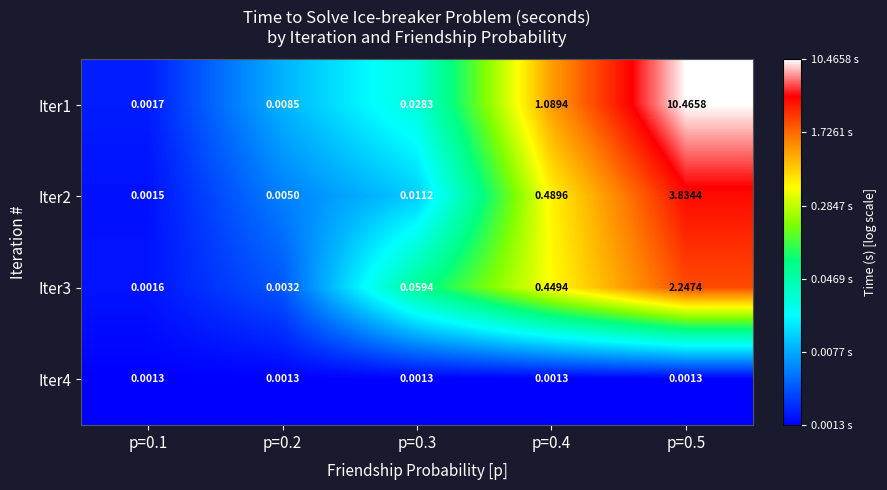

At which category does the chart reach its peak across all series?

p=0.5